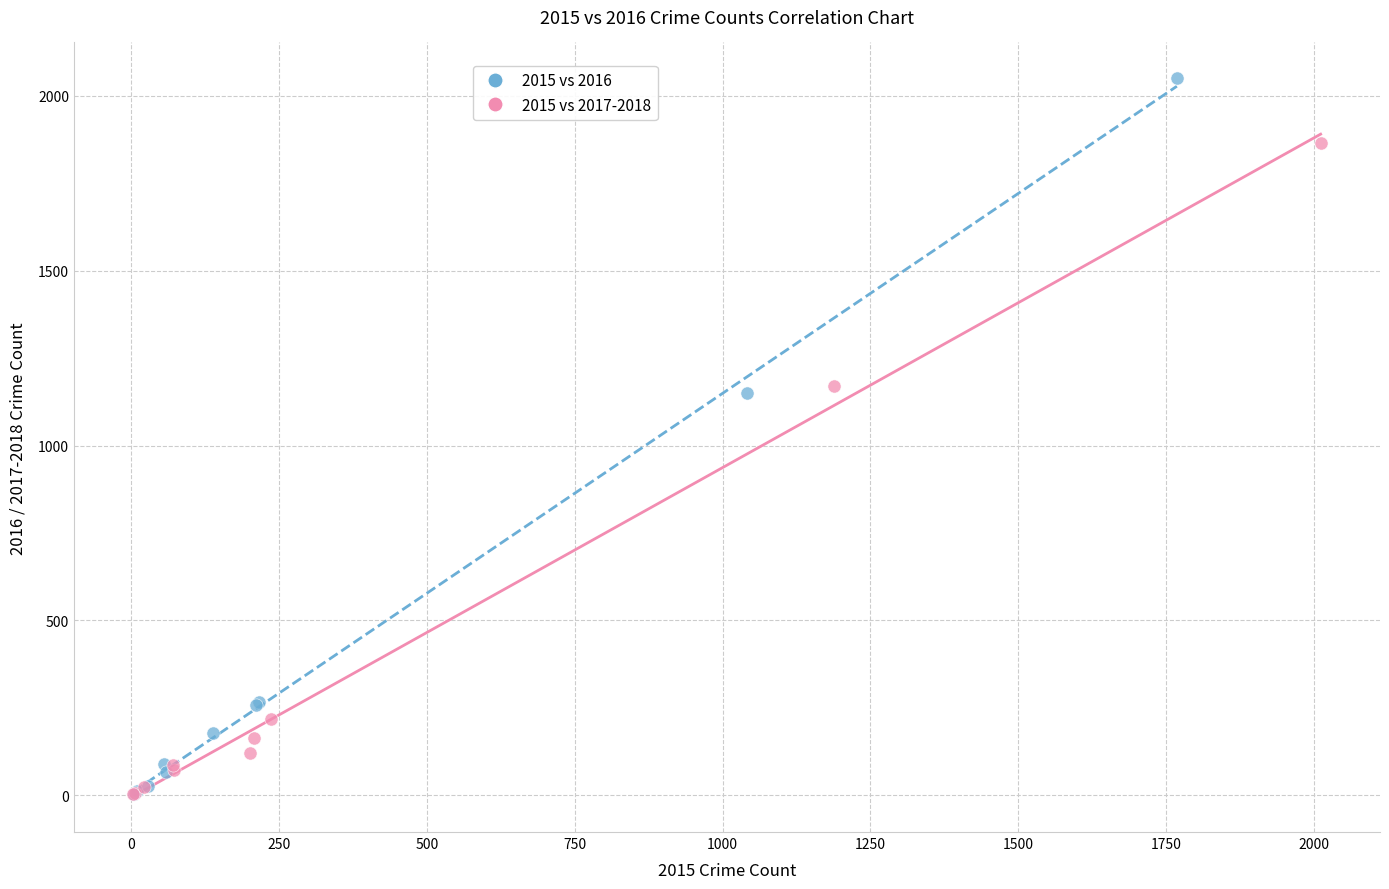

Which series has the widest spread of Y values?

2015 vs 2016